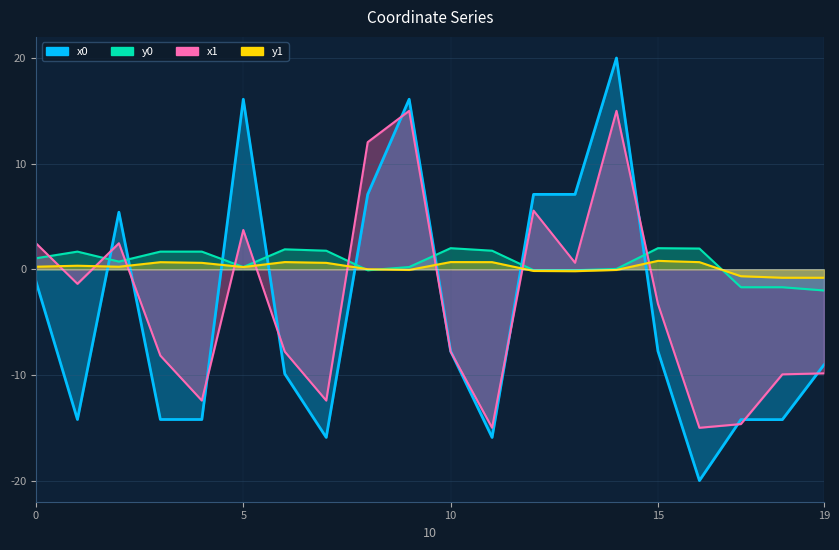

What is the sum of the y0 values at 12 and 2?

0.6